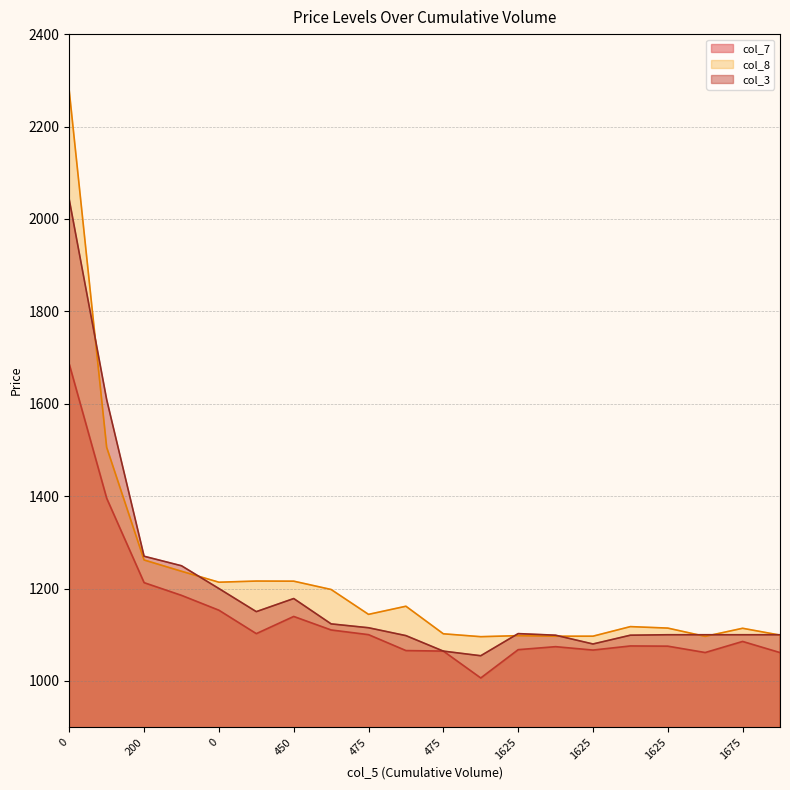

Which series has the largest range (max minus min)?

col_8